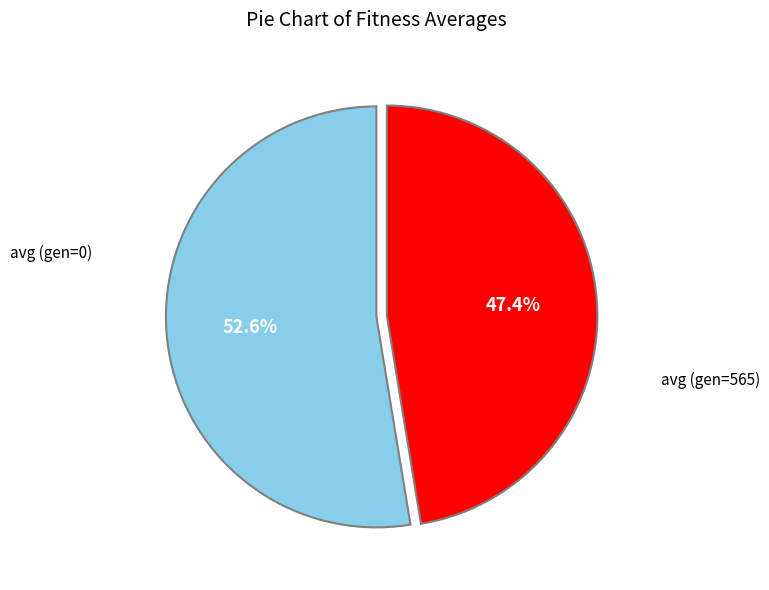

How many slices are in this pie chart?

2